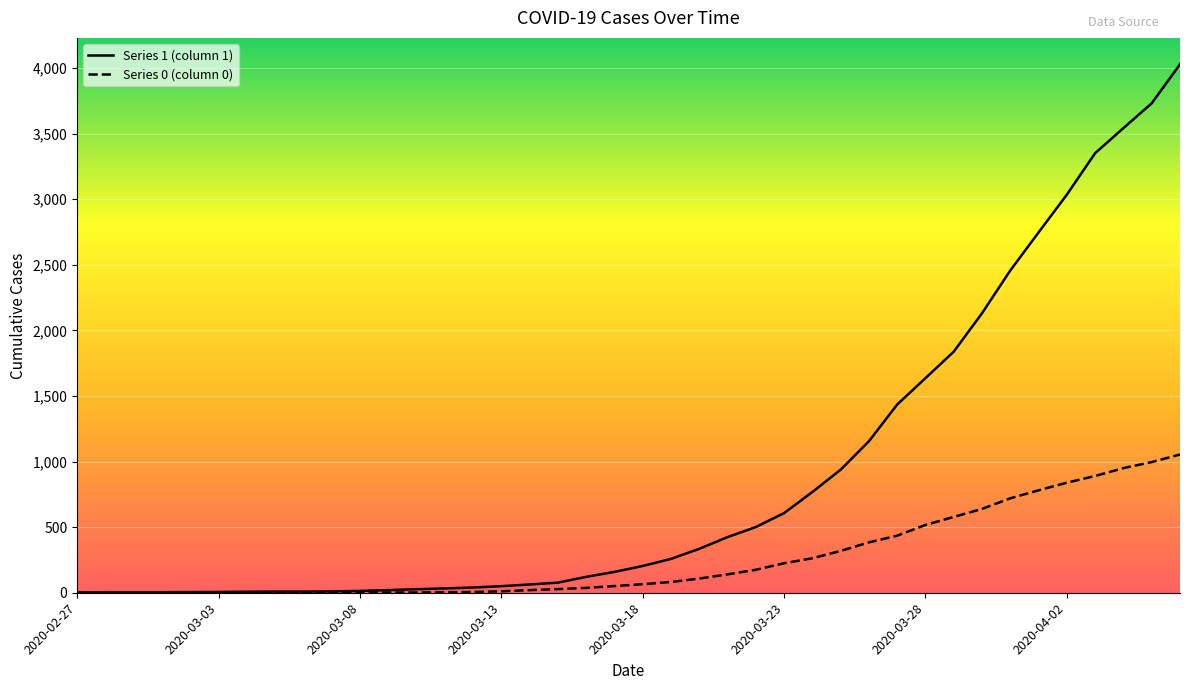

True or false: 0 and 1 intersect in this chart.

False